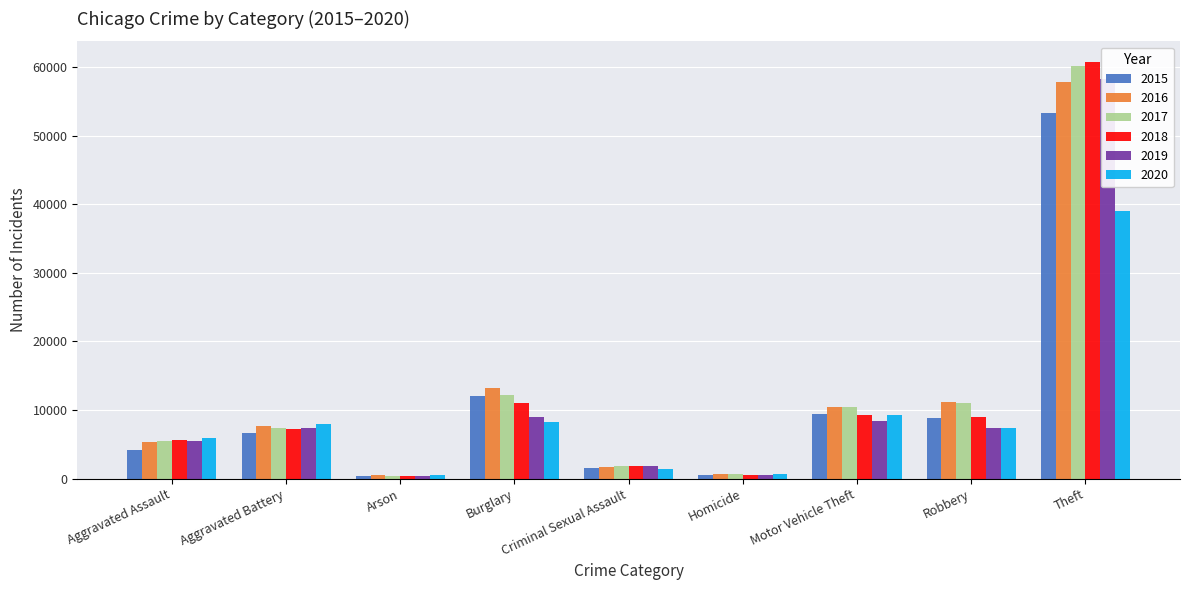

Reading left to right, transcribe all the data shown in this chart.

2015: Aggravated Assault=4189	Aggravated Battery=6585	Arson=425	Burglary=12034	Criminal Sexual Assault=1599	Homicide=470	Motor Vehicle Theft=9366	Robbery=8801	Theft=53281
2016: Aggravated Assault=5386	Aggravated Battery=7684	Arson=492	Burglary=13242	Criminal Sexual Assault=1764	Homicide=742	Motor Vehicle Theft=10396	Robbery=11102	Theft=57779
2017: Aggravated Assault=5475	Aggravated Battery=7413	Arson=427	Burglary=12216	Criminal Sexual Assault=1863	Homicide=639	Motor Vehicle Theft=10514	Robbery=11020	Theft=60151
2018: Aggravated Assault=5652	Aggravated Battery=7297	Arson=346	Burglary=10985	Criminal Sexual Assault=1897	Homicide=561	Motor Vehicle Theft=9271	Robbery=8991	Theft=60719
2019: Aggravated Assault=5495	Aggravated Battery=7355	Arson=343	Burglary=8969	Criminal Sexual Assault=1800	Homicide=474	Motor Vehicle Theft=8363	Robbery=7396	Theft=58217
2020: Aggravated Assault=5899	Aggravated Battery=7914	Arson=556	Burglary=8307	Criminal Sexual Assault=1401	Homicide=742	Motor Vehicle Theft=9242	Robbery=7394	Theft=39064